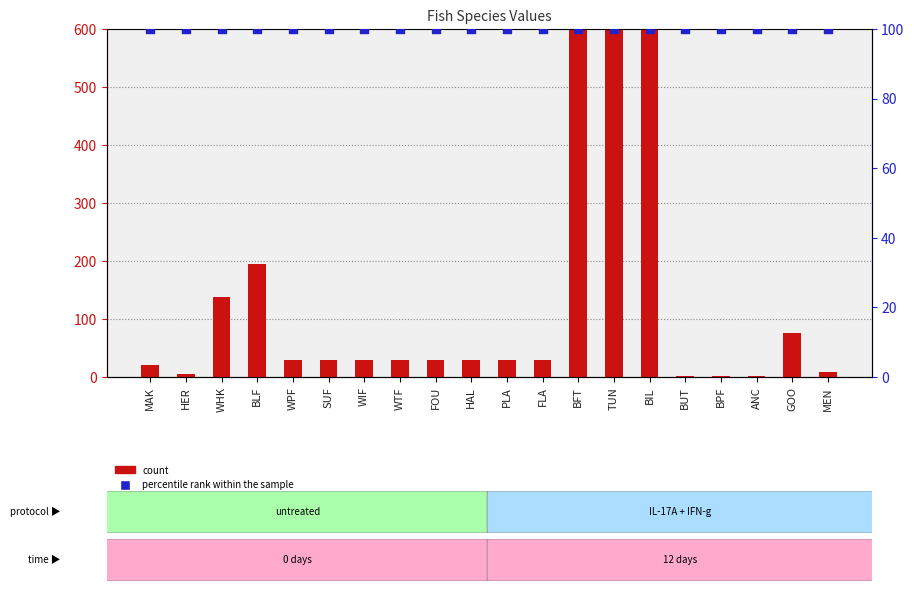

At how many categories does at least one series exceed 7694?

3